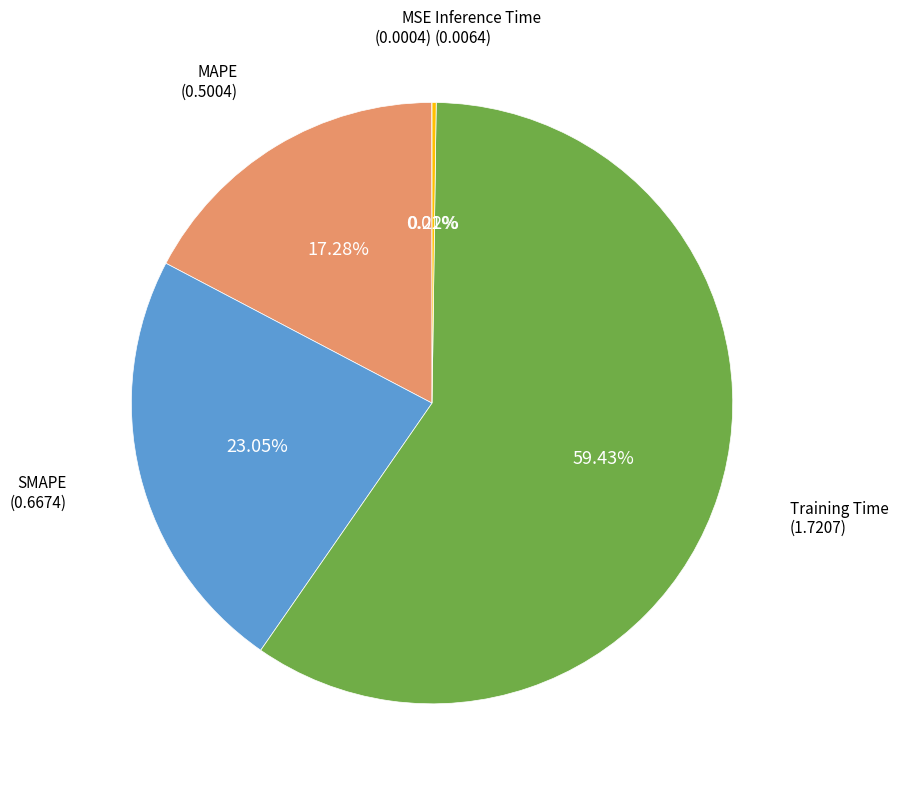

Does any single category account for the majority?

Yes